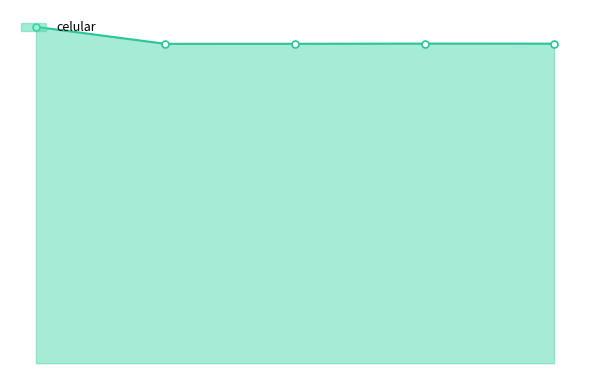

At which label is the value closest to 58473774533?

12